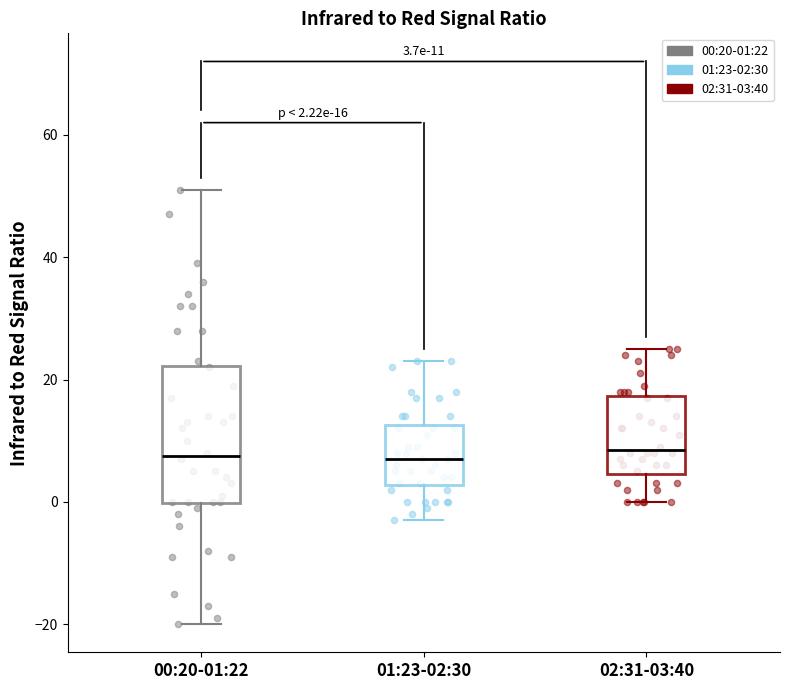

Which box is the tallest, from its lower edge to its upper edge?

00:20-01:22